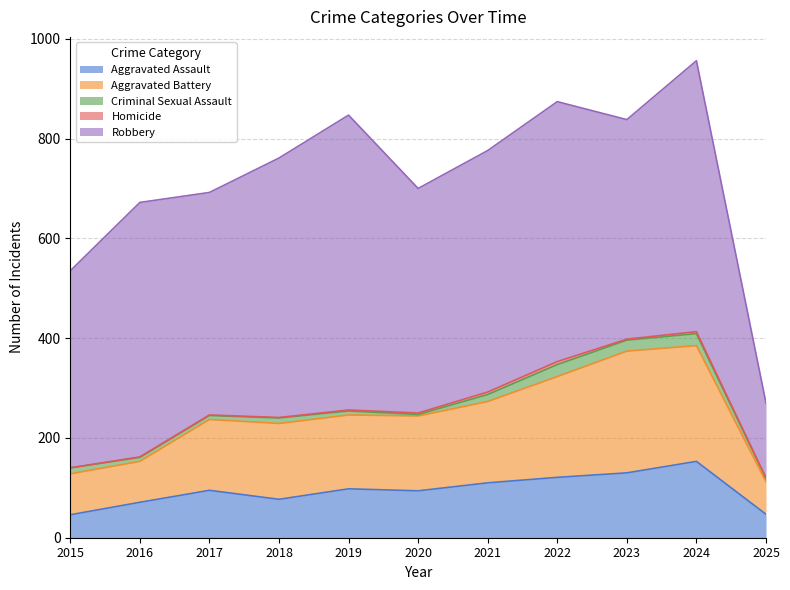

Reading left to right, transcribe all the data shown in this chart.

Aggravated Assault: 2015=46	2016=71	2017=95	2018=77	2019=98	2020=94	2021=110	2022=121	2023=130	2024=153	2025=47
Aggravated Battery: 2015=82	2016=82	2017=142	2018=152	2019=148	2020=150	2021=163	2022=202	2023=244	2024=232	2025=65
Criminal Sexual Assault: 2015=12	2016=8	2017=8	2018=11	2019=8	2020=3	2021=14	2022=24	2023=22	2024=24	2025=7
Homicide: 2015=0	2016=1	2017=1	2018=1	2019=2	2020=3	2021=5	2022=6	2023=2	2024=4	2025=1
Robbery: 2015=395	2016=510	2017=446	2018=520	2019=591	2020=450	2021=484	2022=521	2023=440	2024=543	2025=150